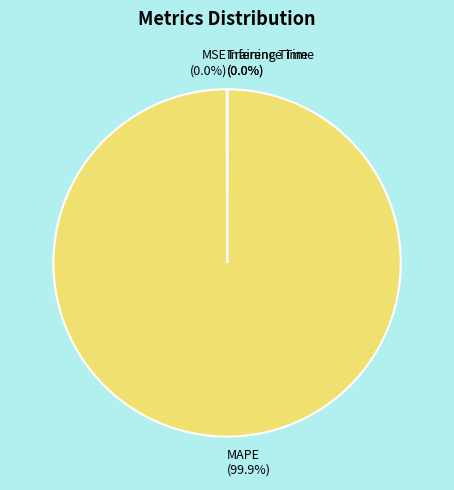

What is the largest slice in the pie chart?

MAPE